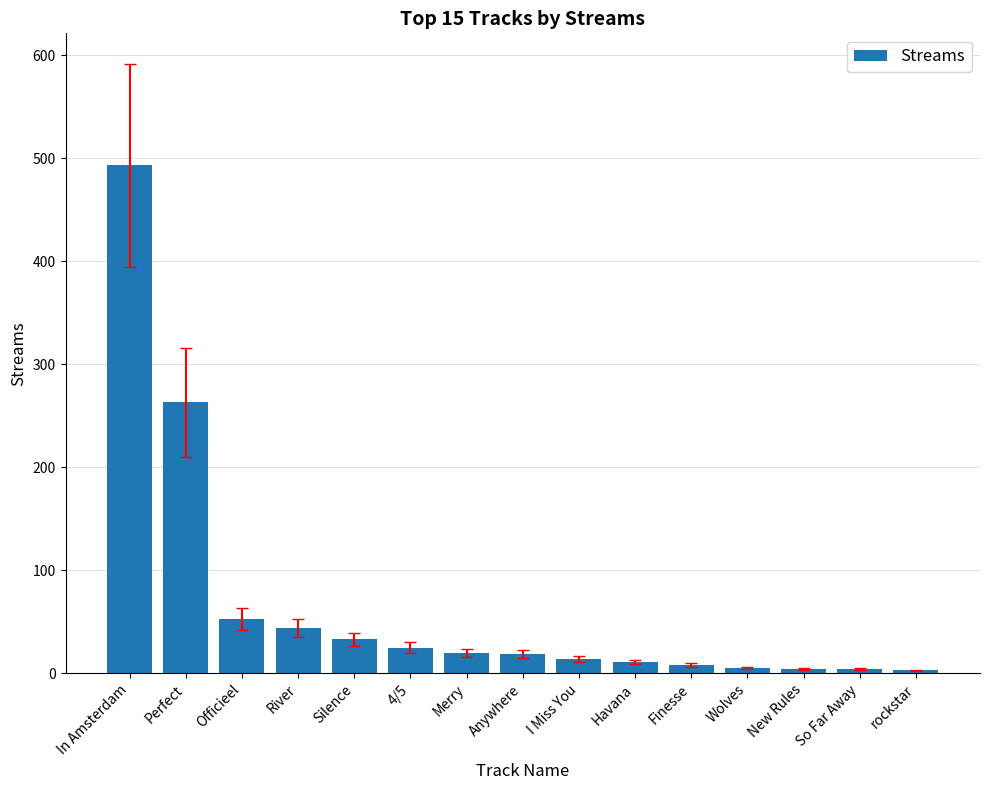

How many series are shown in this chart?

1